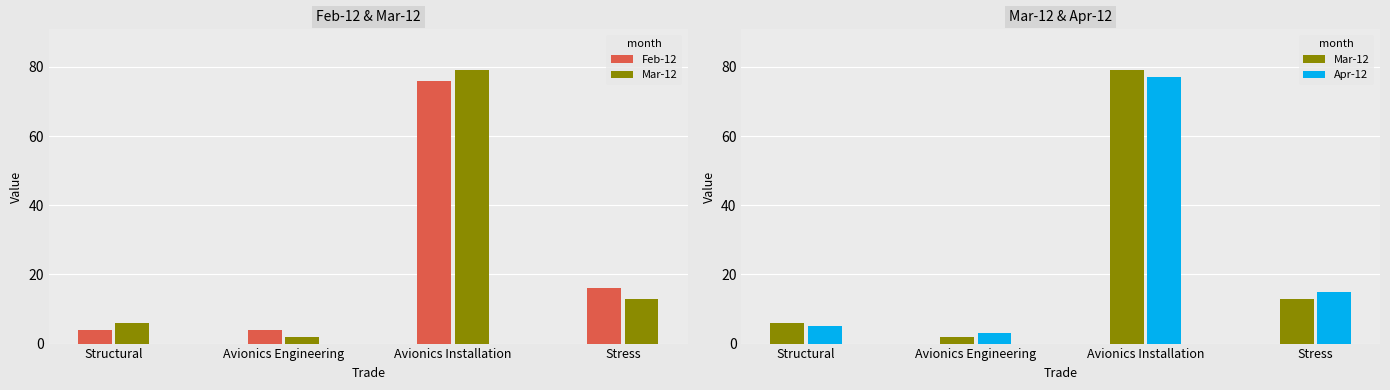

Is it true that Apr-12 equals 4 at Avionics Engineering?

False